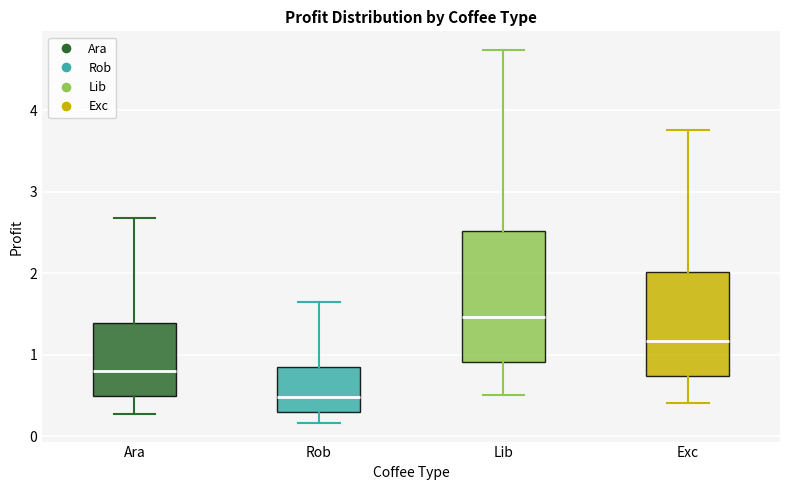

Where does the lower whisker of the box for Exc end on the y-axis? The values are not printed on the chart, so give them approximately, as read against the axis.

0.4